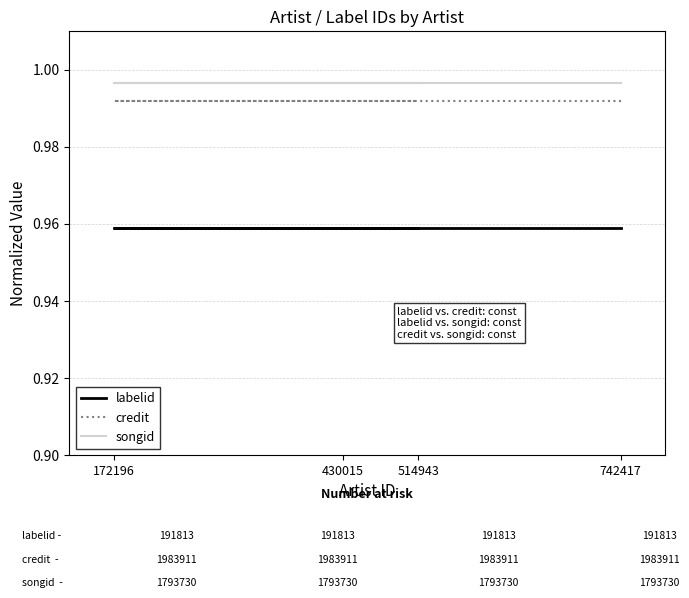

True or false: songid and credit intersect in this chart.

False